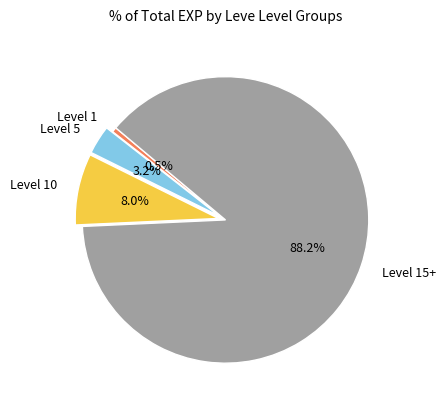

Is Level 15+ the majority of the pie?

Yes